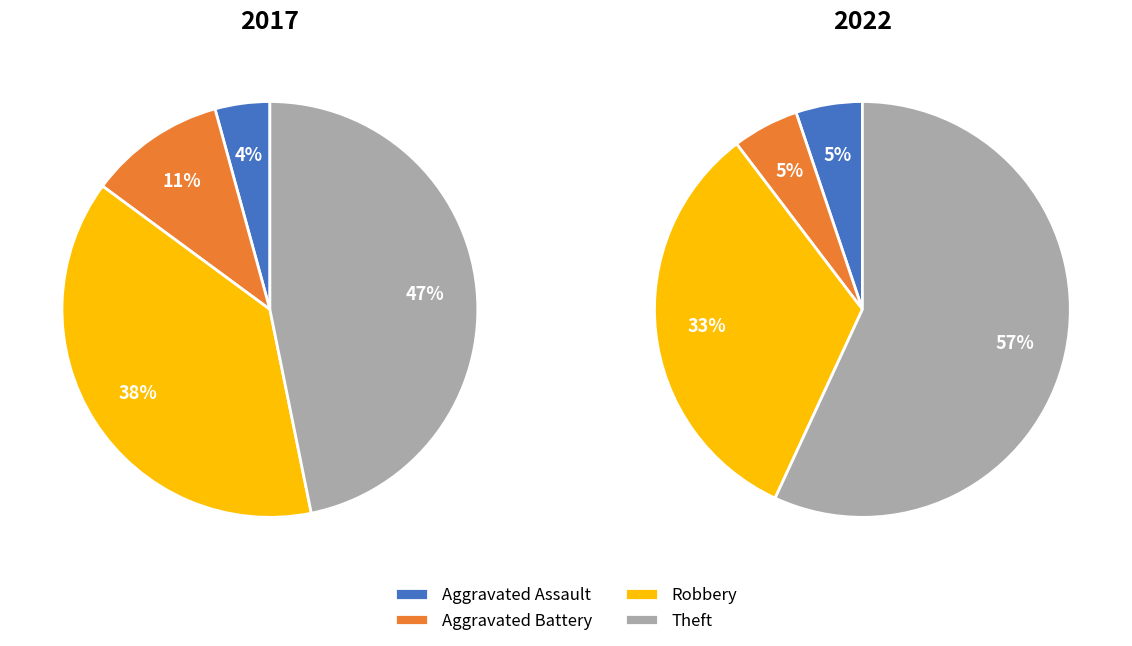

Is there a majority slice in this chart?

No